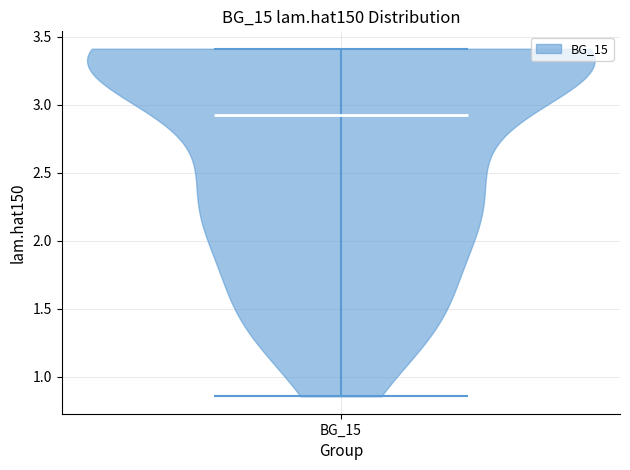

Read this violin plot against the y-axis: where its median line is, and the lowest and highest points the violin reaches. The values are not printed on the chart, so give them approximately, as read against the axis.

median line 2.95, lowest point 0.85, highest point 3.40